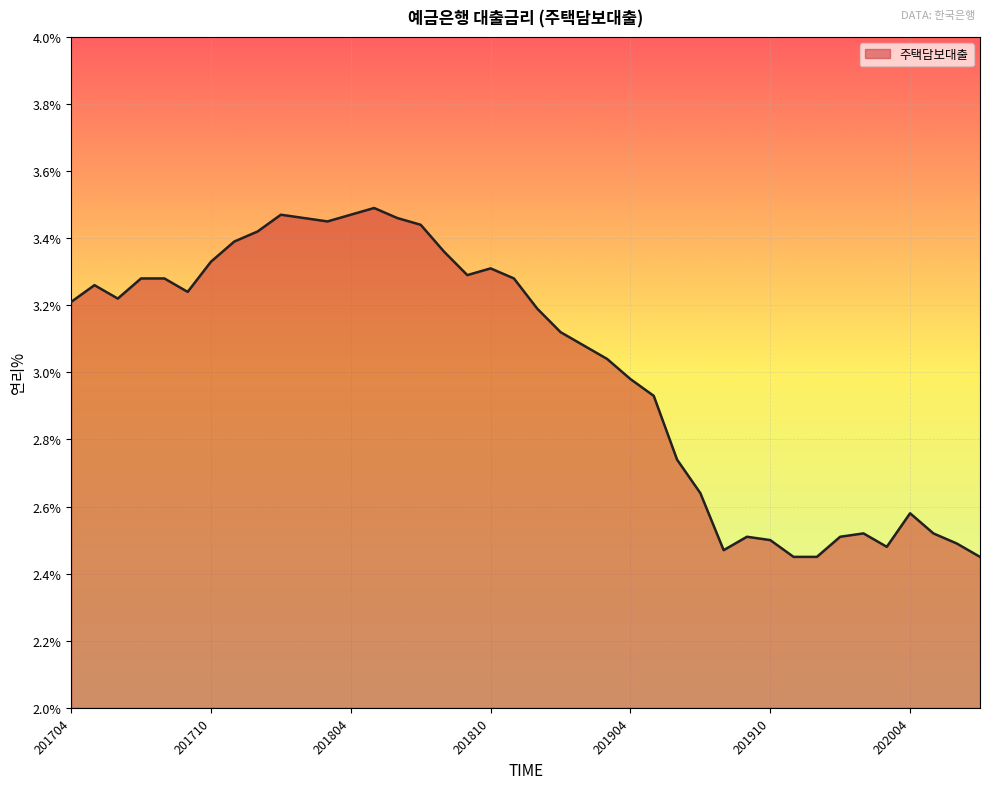

How many lines are shown in the chart?

1